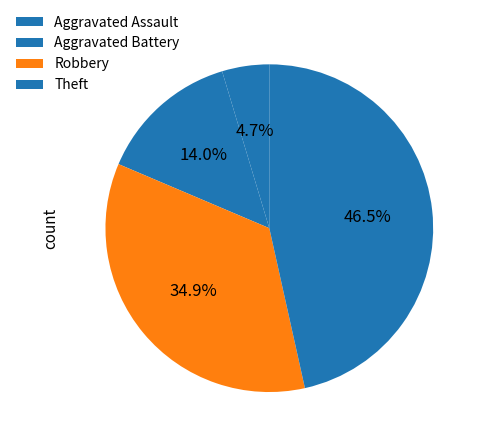

Is it true that Theft is 61% of the pie?

False